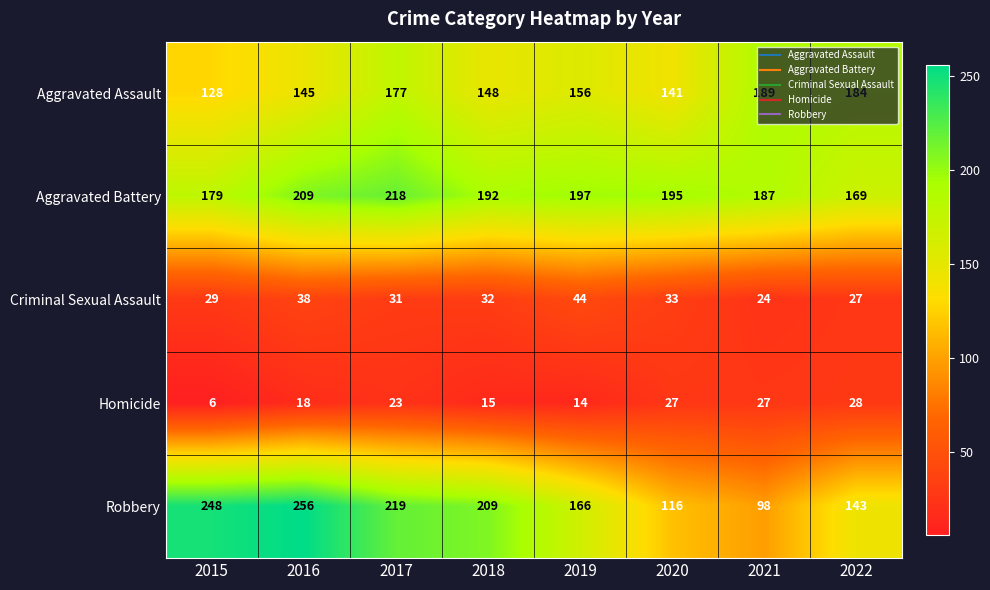

What is the difference between the maximum and second lowest values in the Criminal Sexual Assault series?

17